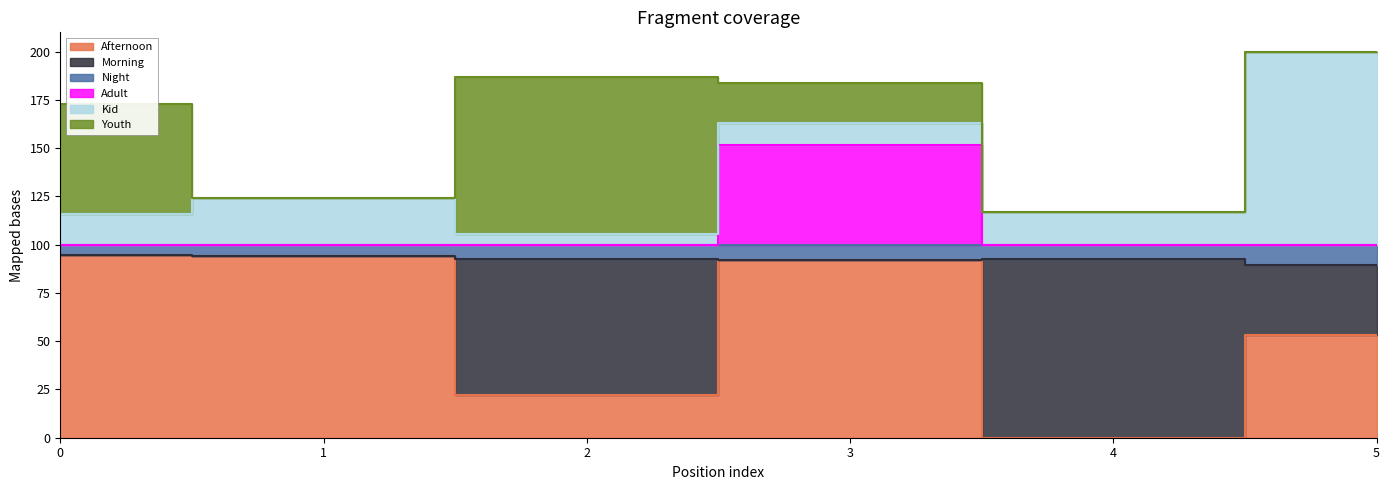

At which category does Adult reach its first local peak?

3